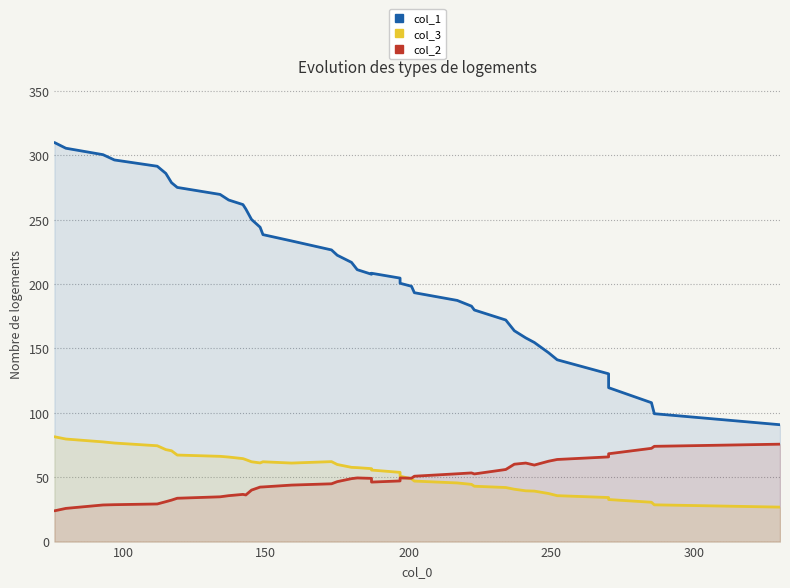

What is the greatest value displayed?

310.0